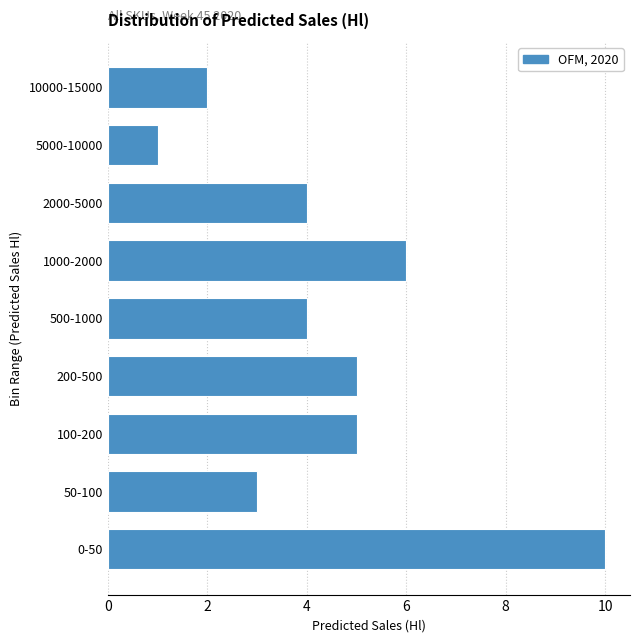

Reading bottom to top, list all the values displayed in this chart.

10	3	5	5	4	6	4	1	2